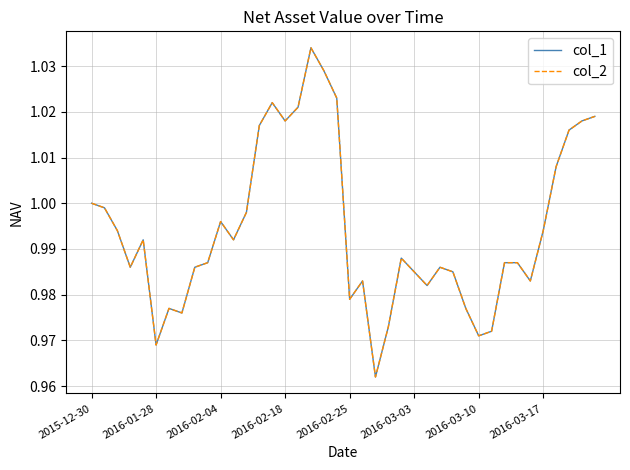

Is this an area chart (filled region under the line)?

No